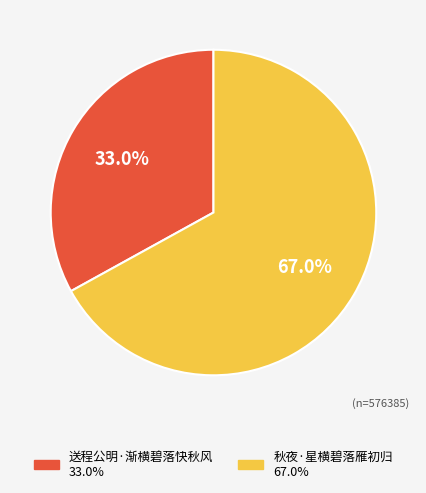

What percentage is the 秋夜·星横碧落雁初归 slice, to the nearest percent?

67%